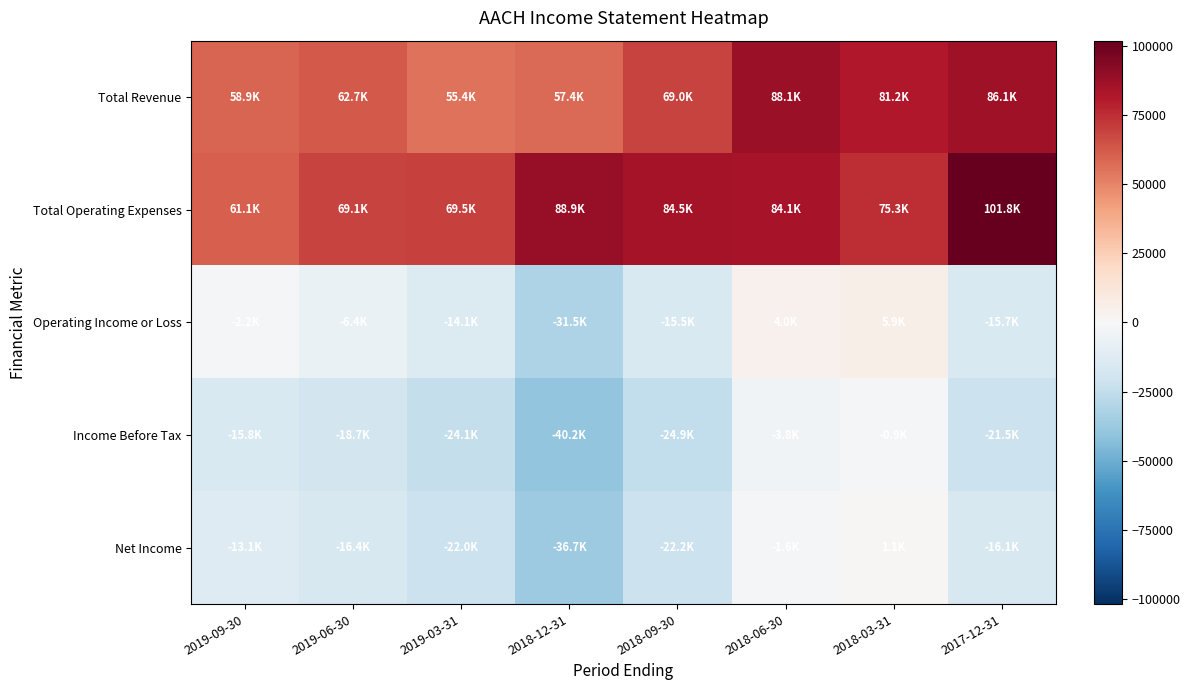

Reading left to right, transcribe all the data shown in this chart.

Total Revenue: 2019-09-30=58900	2019-06-30=62700	2019-03-31=55400	2018-12-31=57400	2018-09-30=69000	2018-06-30=88100	2018-03-31=81200	2017-12-31=86100
Total Operating Expenses: 2019-09-30=61100	2019-06-30=69100	2019-03-31=69500	2018-12-31=88900	2018-09-30=84500	2018-06-30=84100	2018-03-31=75300	2017-12-31=101800
Operating Income or Loss: 2019-09-30=-2200	2019-06-30=-6400	2019-03-31=-14100	2018-12-31=-31500	2018-09-30=-15500	2018-06-30=4000	2018-03-31=5900	2017-12-31=-15700
Income Before Tax: 2019-09-30=-15800	2019-06-30=-18700	2019-03-31=-24100	2018-12-31=-40200	2018-09-30=-24900	2018-06-30=-3800	2018-03-31=-900	2017-12-31=-21500
Net Income: 2019-09-30=-13100	2019-06-30=-16400	2019-03-31=-22000	2018-12-31=-36700	2018-09-30=-22200	2018-06-30=-1600	2018-03-31=1100	2017-12-31=-16100